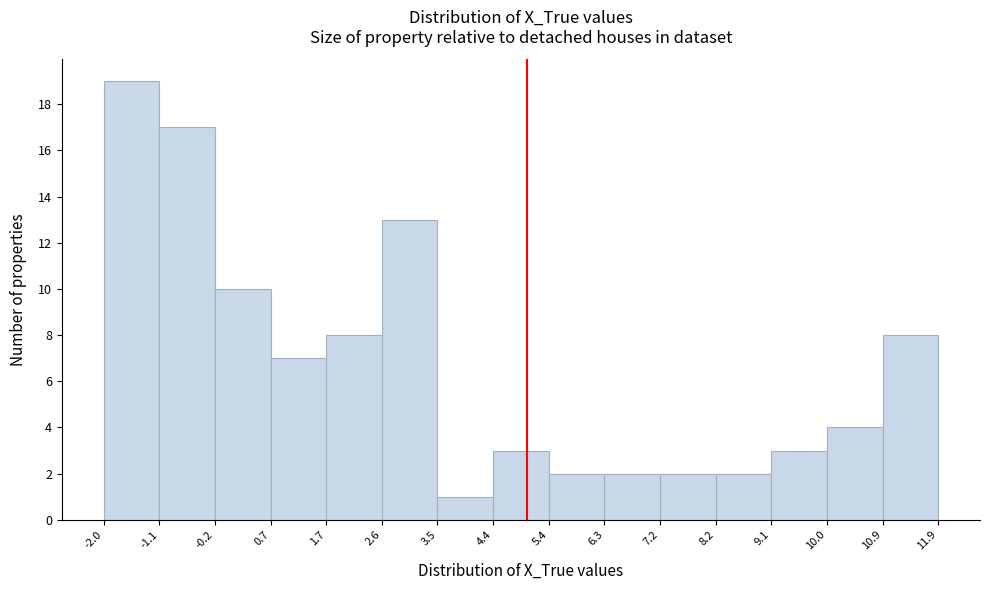

Which range on the x-axis has the tallest bar?

-2.0 to -1.1